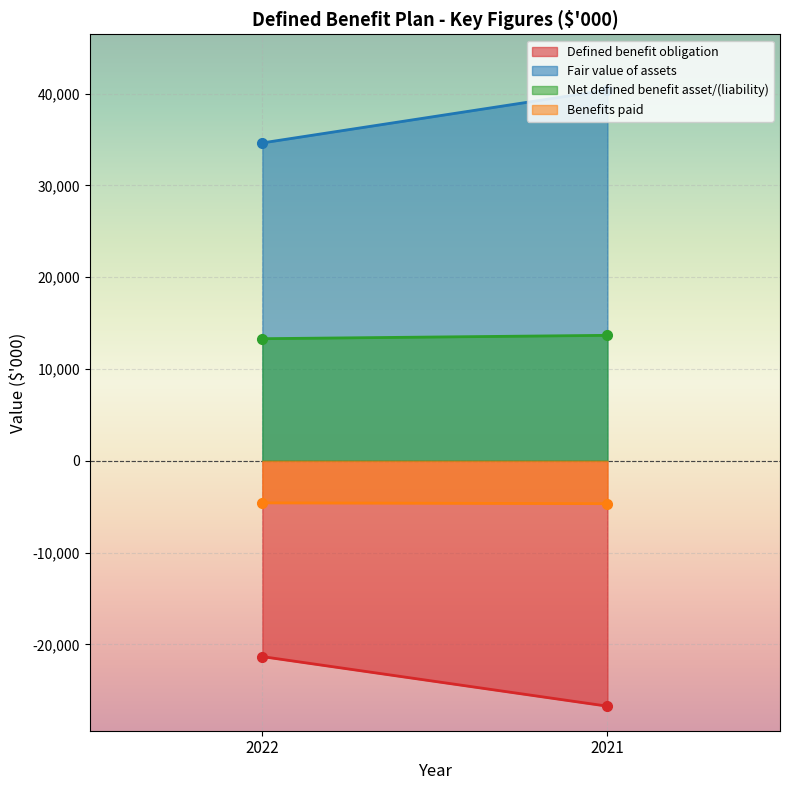

Reading left to right, extract all data points from this chart.

Defined benefit obligation: -21328	-26729
Fair value of assets: 34631	40398
Net defined benefit asset/(liability): 13303	13669
Benefits paid: -4579	-4668